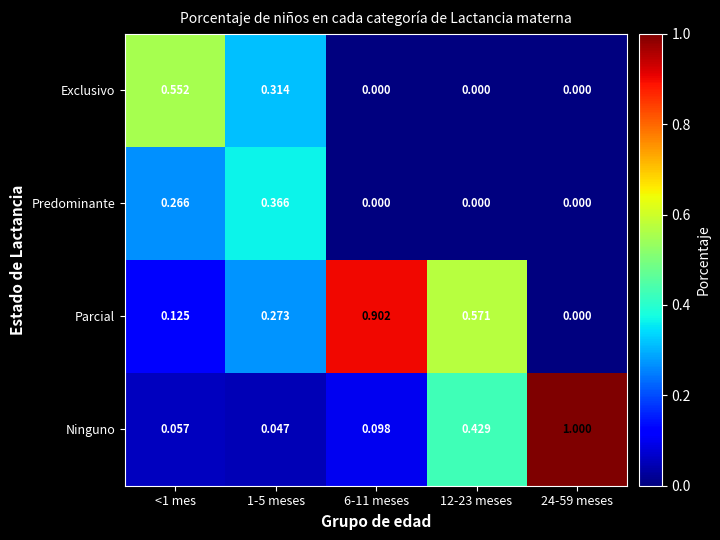

Which series has the largest total across all categories?

Parcial